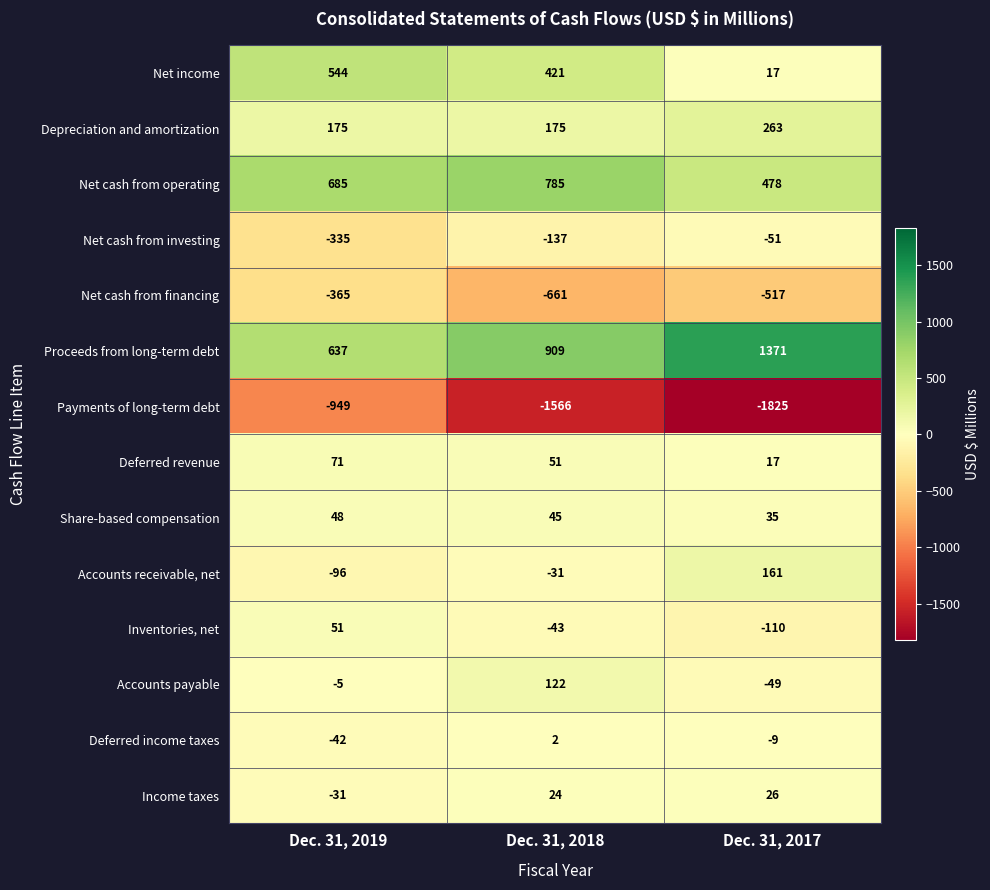

The Share-based compensation series shows 48 at Dec. 31, 2019. True or false?

True